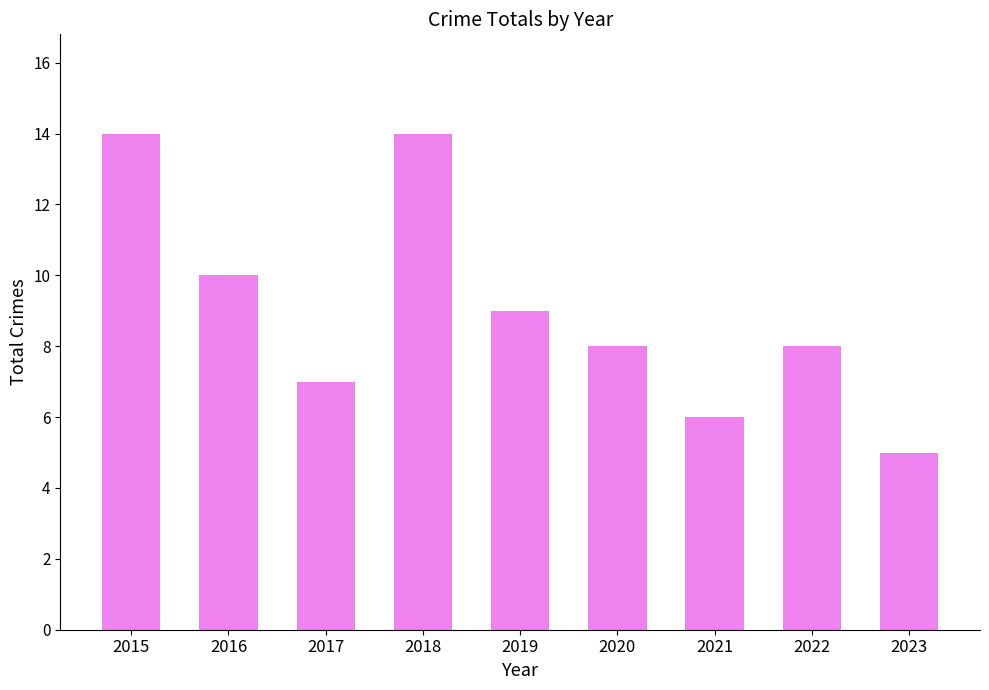

Reading right to left, transcribe all the data shown in this chart.

5	8	6	8	9	14	7	10	14